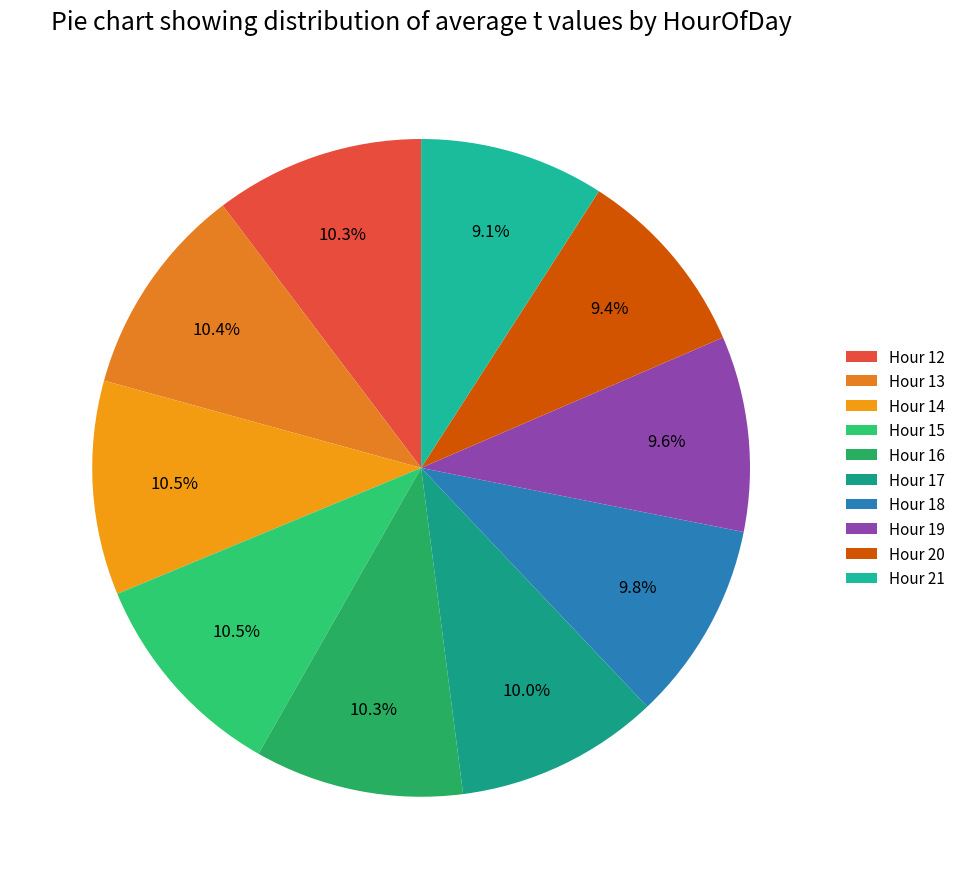

To the nearest percent, what is the average slice percentage?

10%